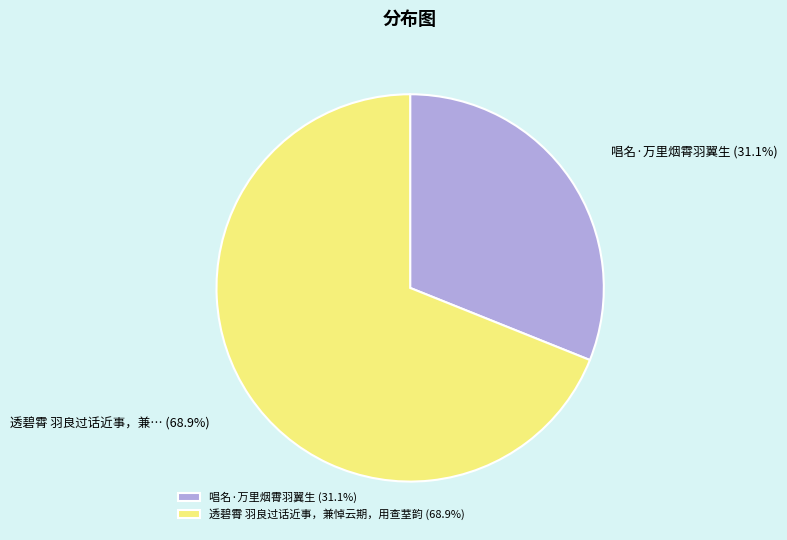

Which slice is the largest?

透碧霄 羽良过话近事，兼悼云期，用查荎韵